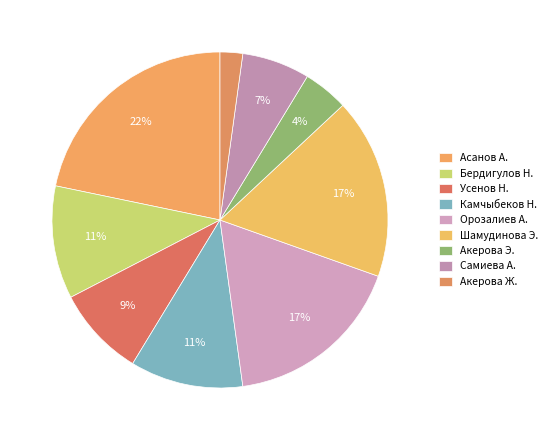

How many segments does this pie chart have?

9